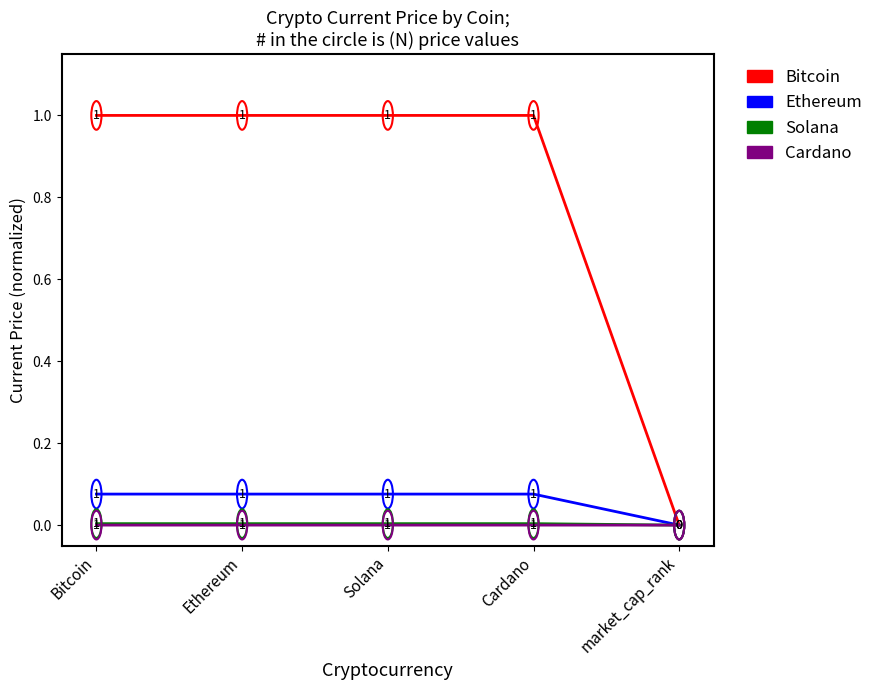

What is the highest value of the Bitcoin series?

1.0